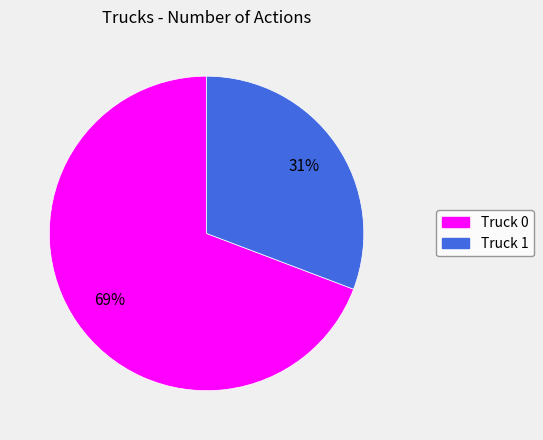

Do Truck 0 and Truck 1 together represent more than half of the pie?

Yes